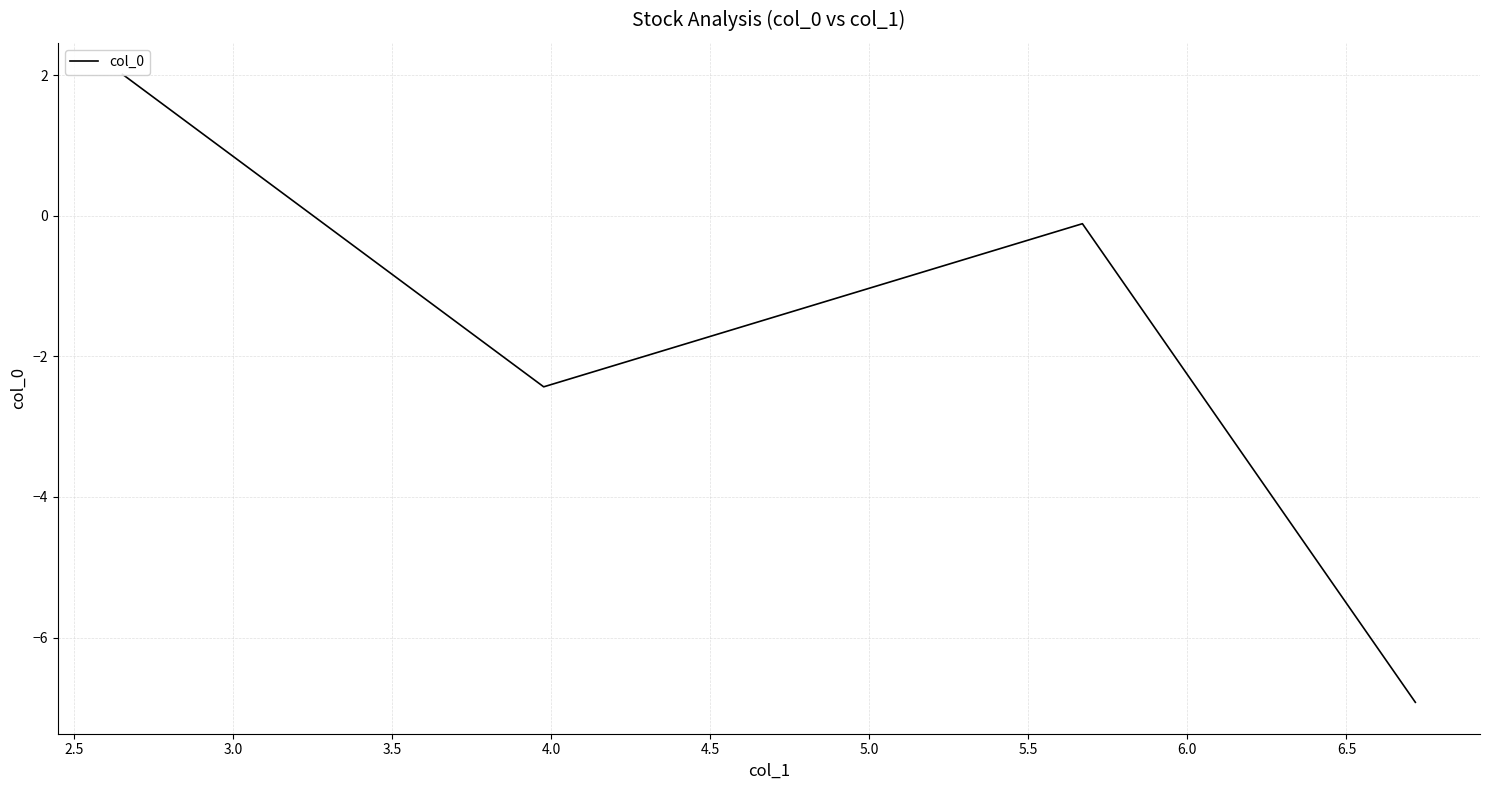

Count the number of values greater than 0.

1